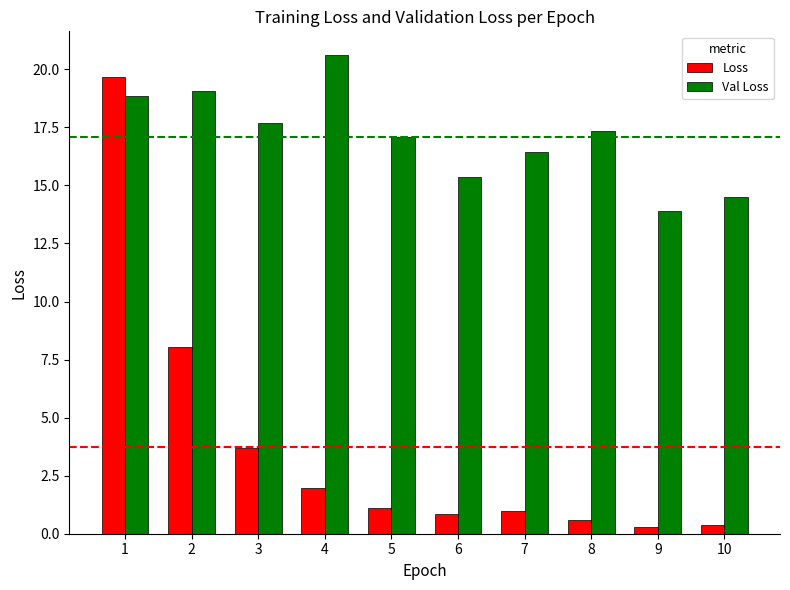

Rank the series by their average value, from highest to lowest.

Val Loss, Loss